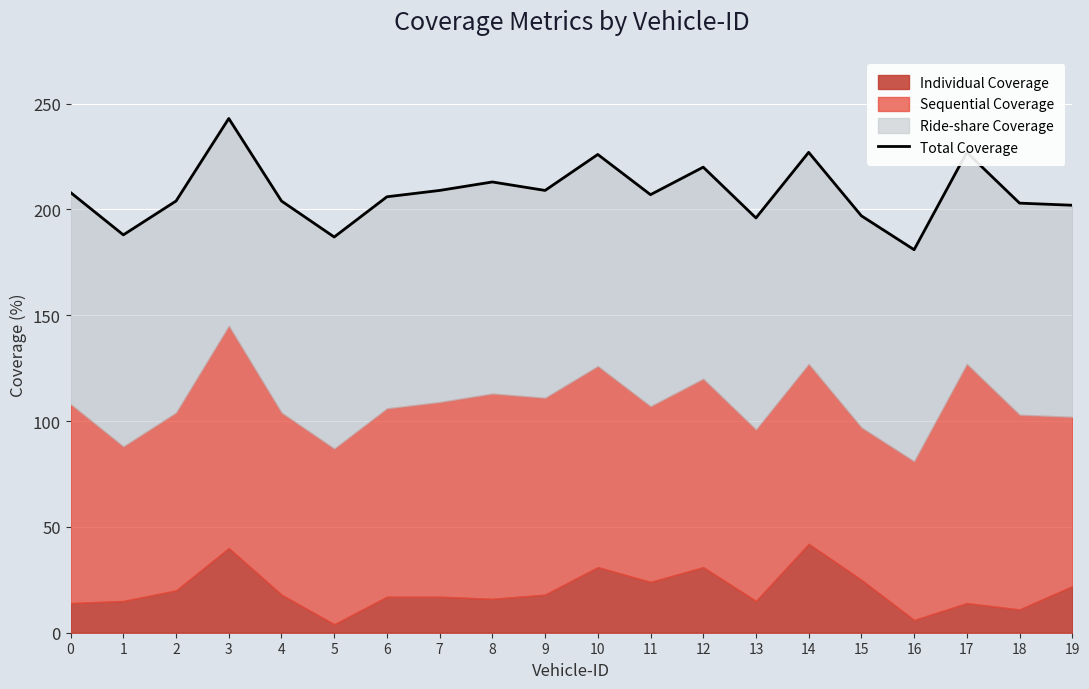

Reading left to right, list all the values displayed in this chart.

208	188	204	243	204	187	206	209	213	209	226	207	220	196	227	197	181	227	203	202